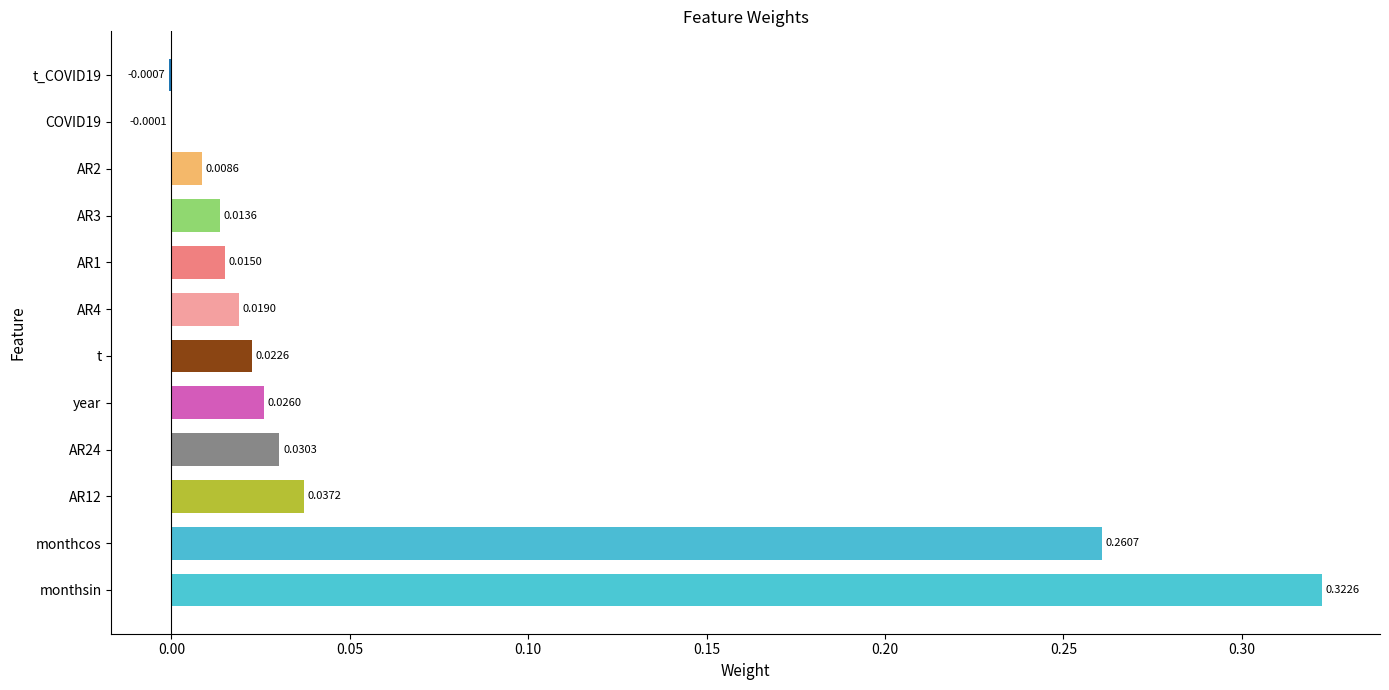

What is the maximum value shown in the chart?

0.3